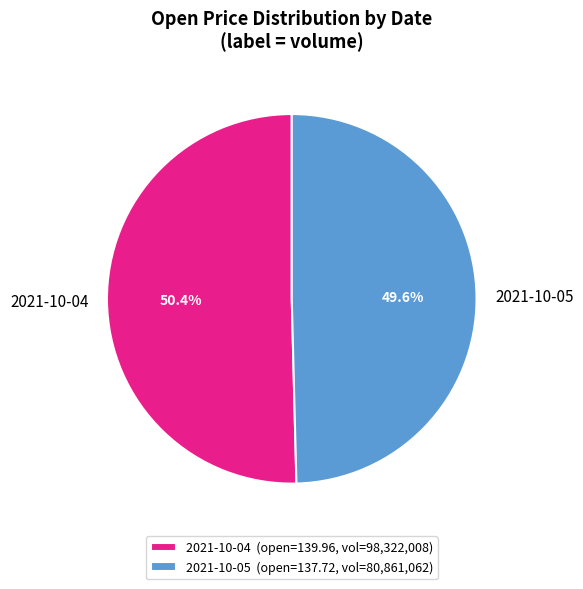

What is the total percentage of 2021-10-04 and 2021-10-05?

100.0%